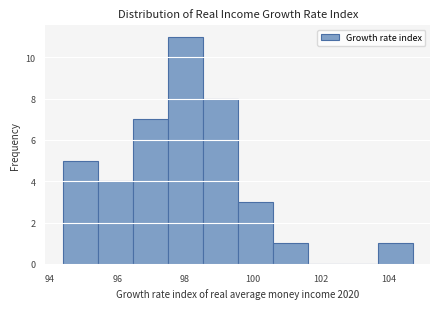

Reading left to right, transcribe this chart: for each bar, give the range it covers on the x-axis and its height. Neither the bar edges nor the heights are printed on the chart, so give them approximately, as read against the axes.

94.4 to 95.4: 5
95.4 to 96.4: 4
96.4 to 97.4: 7
97.4 to 98.6: 11
98.6 to 99.6: 8
99.6 to 100.6: 3
100.6 to 101.6: 1
101.6 to 102.6: 0
102.6 to 103.6: 0
103.6 to 104.8: 1